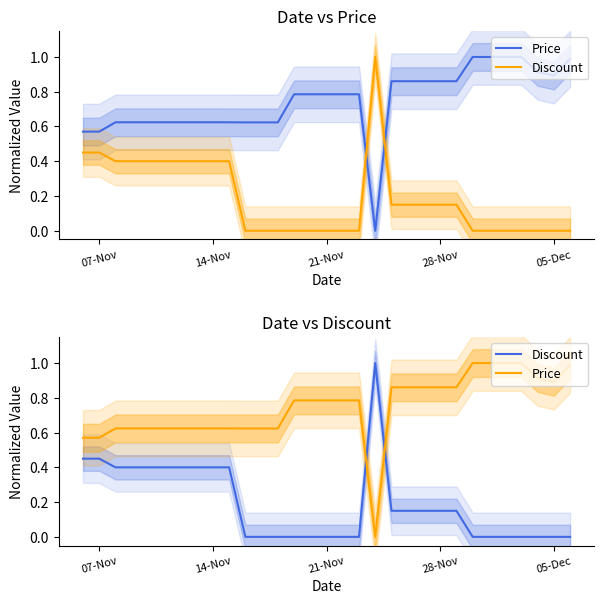

True or false: Price and Discount intersect in this chart.

True